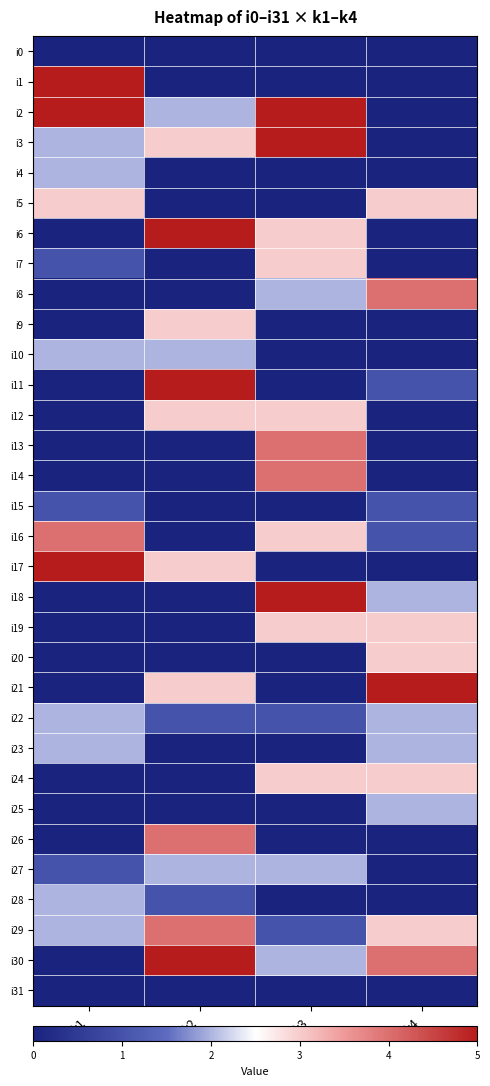

Which series has the largest total across all categories?

i2